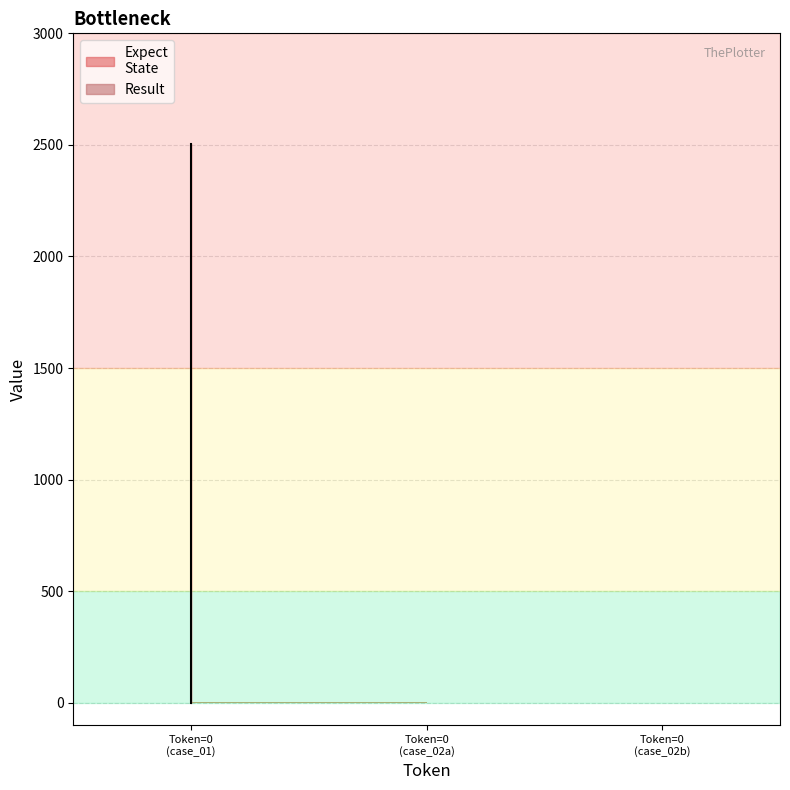

What is the sum of all values?

4503